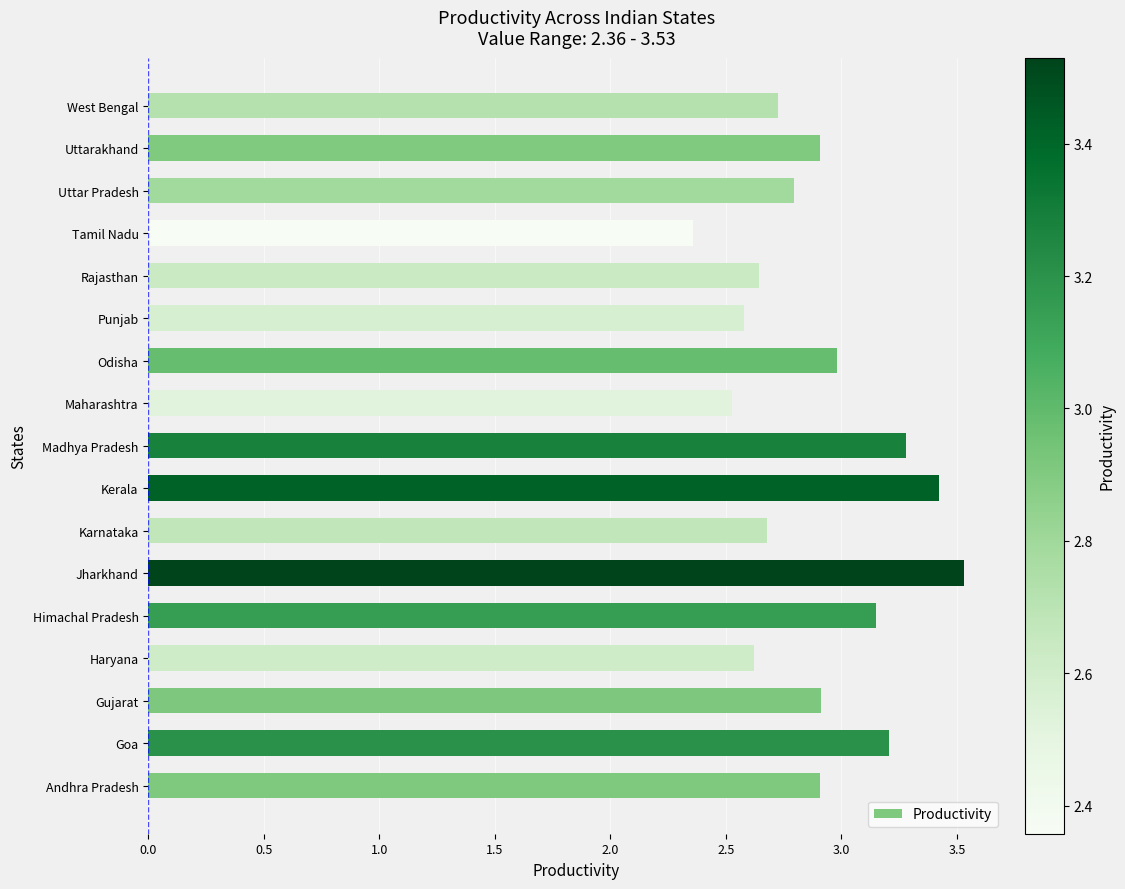

Which category has the highest value across all series?

Jharkhand